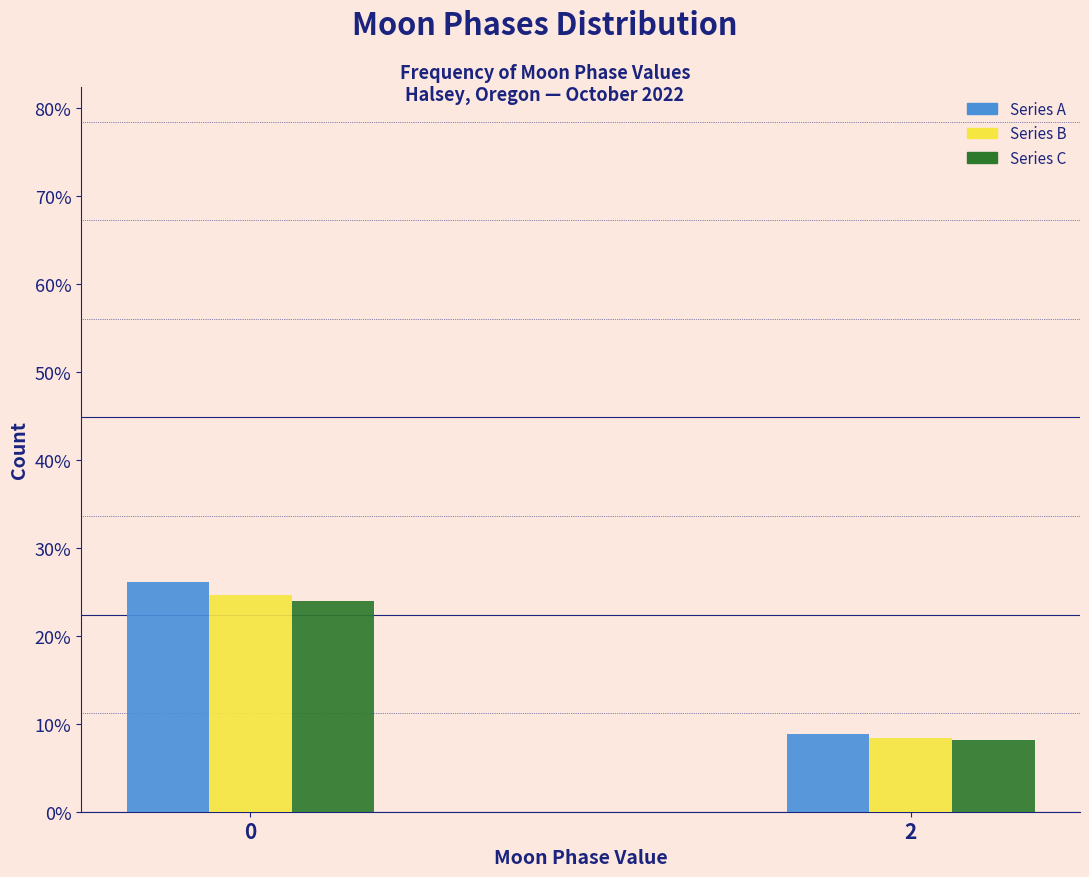

Reading left to right, what are all the values shown in this chart?

Series A: 26.1	8.9
Series B: 24.6	8.4
Series C: 23.9	8.1